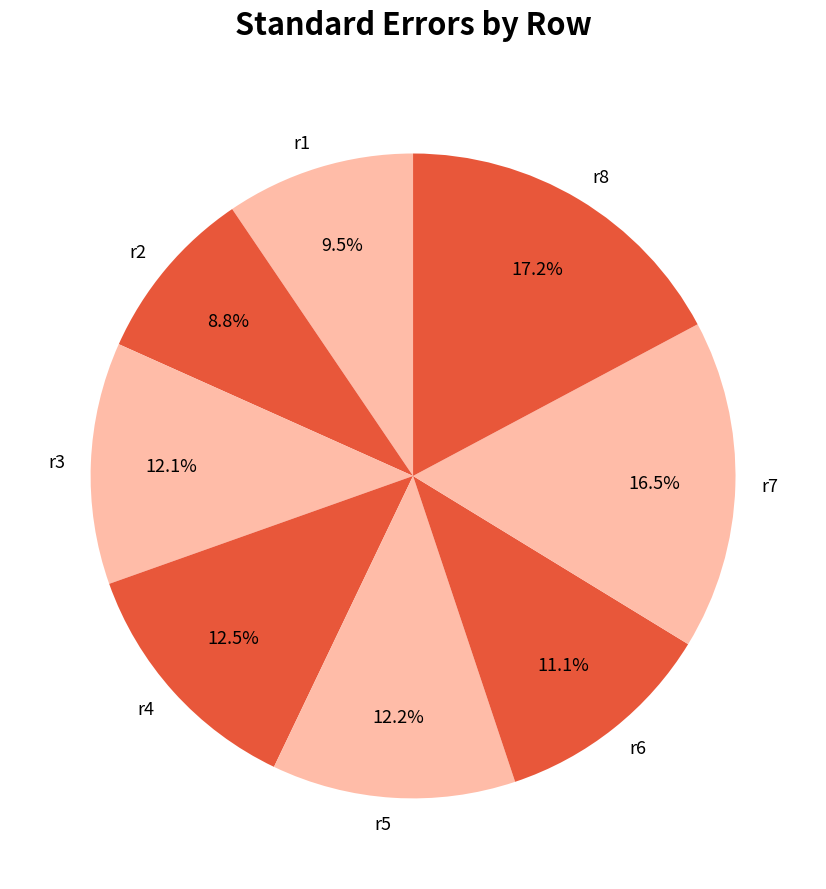

Is there any slice that represents more than half of the pie?

No